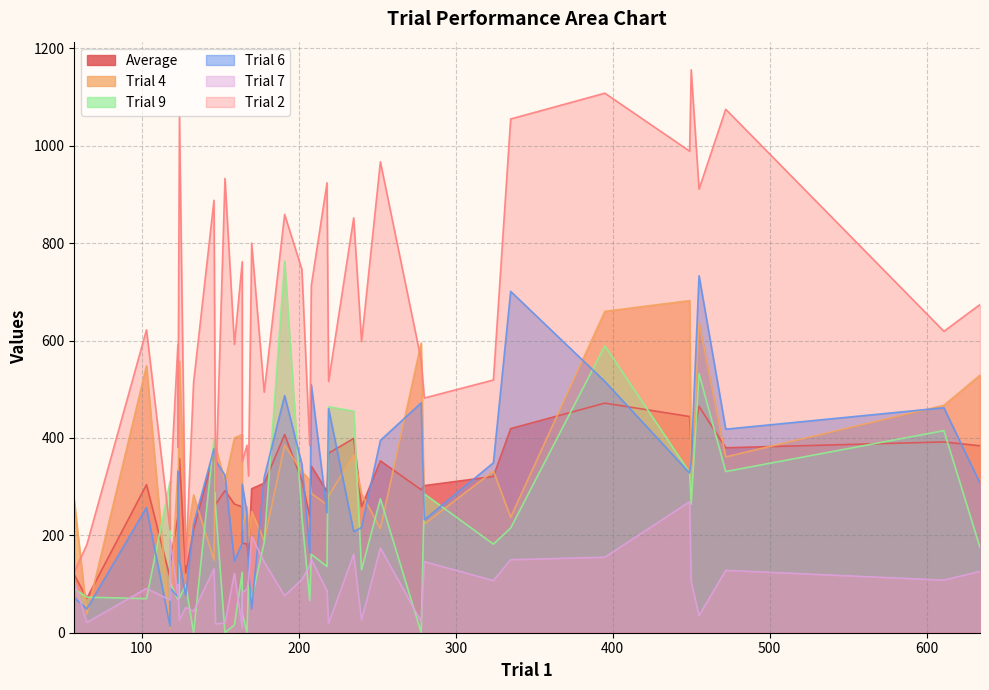

What is the difference between the maximum and minimum values in the Trial 6 series?

720.0